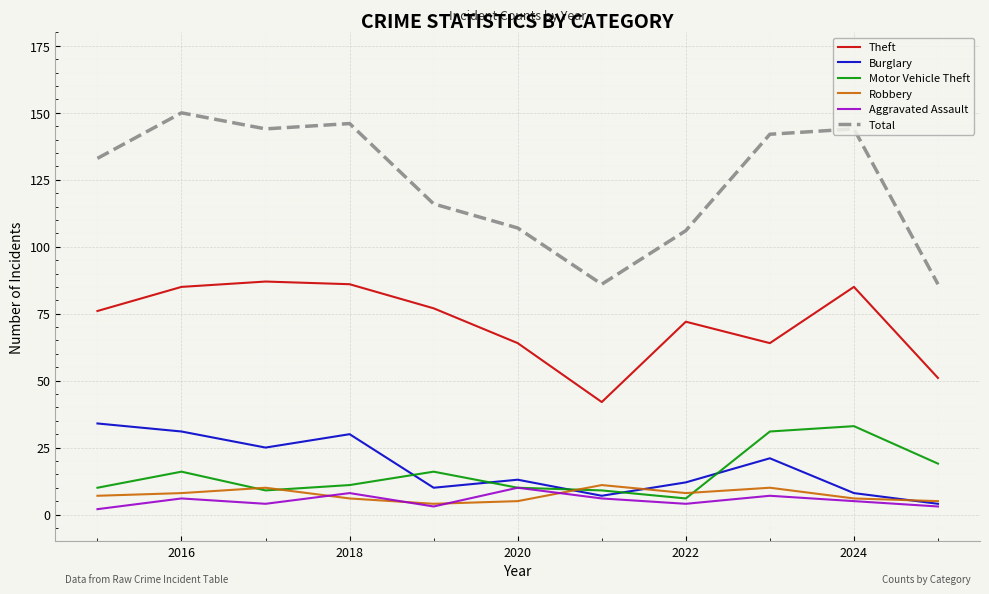

What is the highest value of the Motor Vehicle Theft series?

33